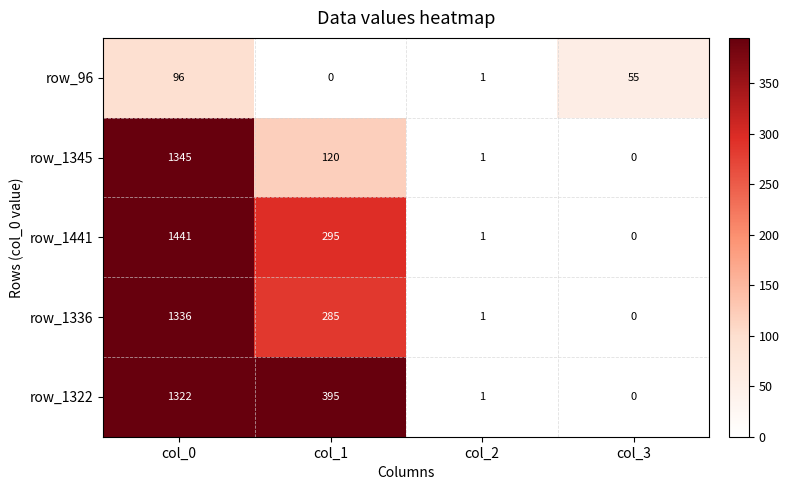

Between col_1 and col_3, which series saw the biggest shift?

row_1322